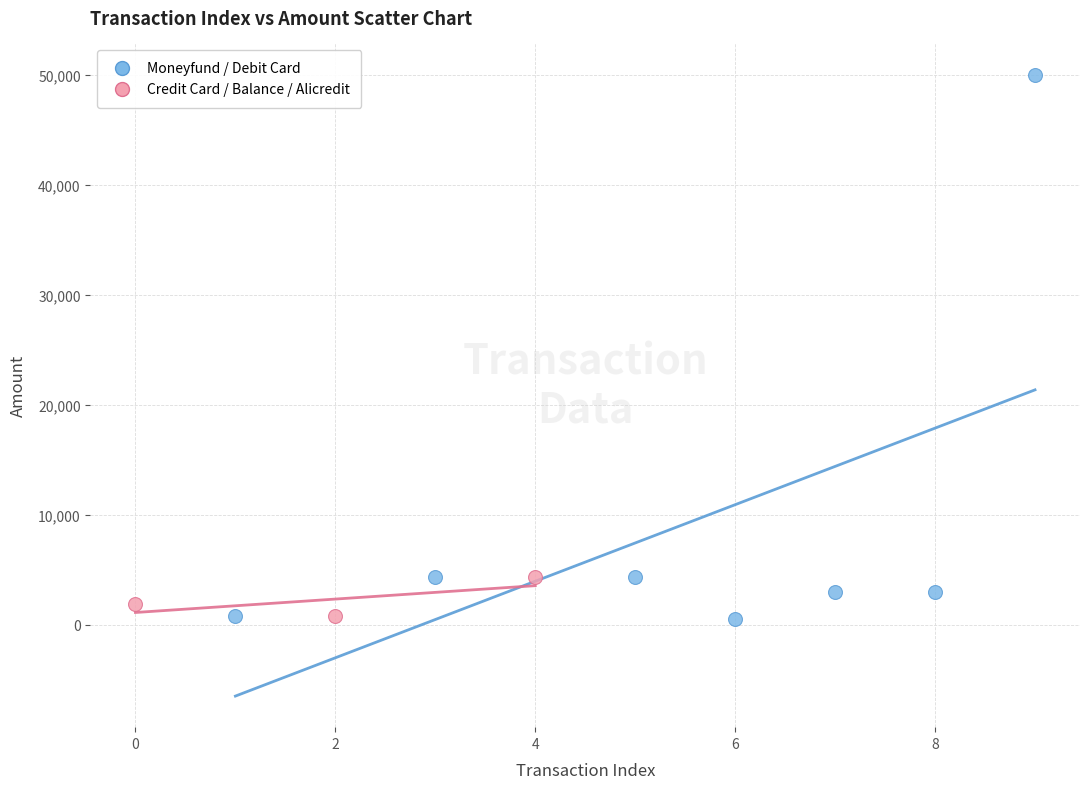

Which series contains the highest Y value?

Moneyfund / Debit Card